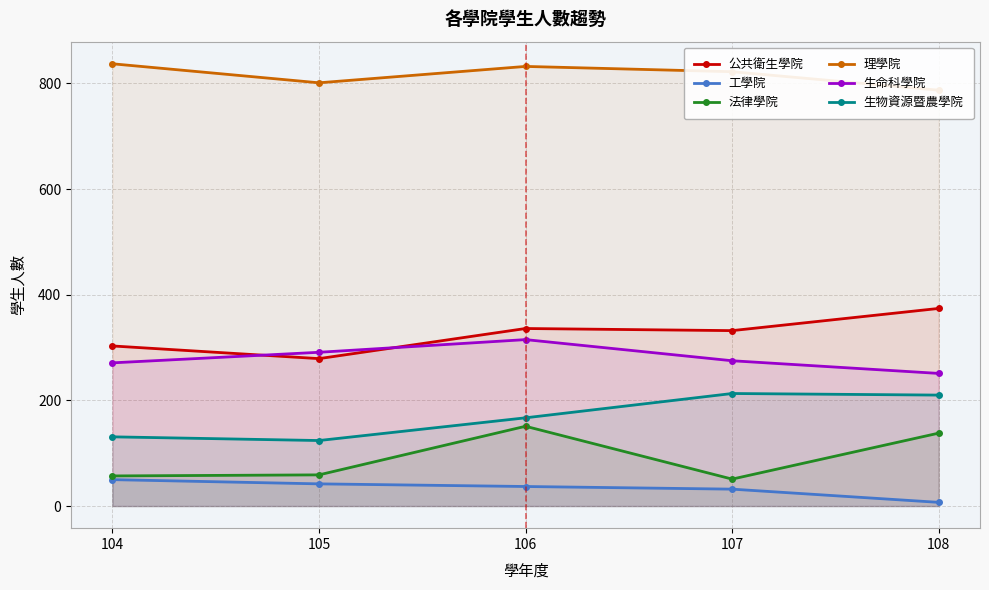

Reading right to left, list all the values displayed in this chart.

公共衛生學院: 108=374	107=332	106=336	105=279	104=303
工學院: 108=7	107=32	106=37	105=42	104=50
法律學院: 108=138	107=51	106=151	105=59	104=57
理學院: 108=787	107=822	106=832	105=801	104=837
生命科學院: 108=251	107=275	106=315	105=291	104=271
生物資源暨農學院: 108=210	107=213	106=167	105=124	104=131